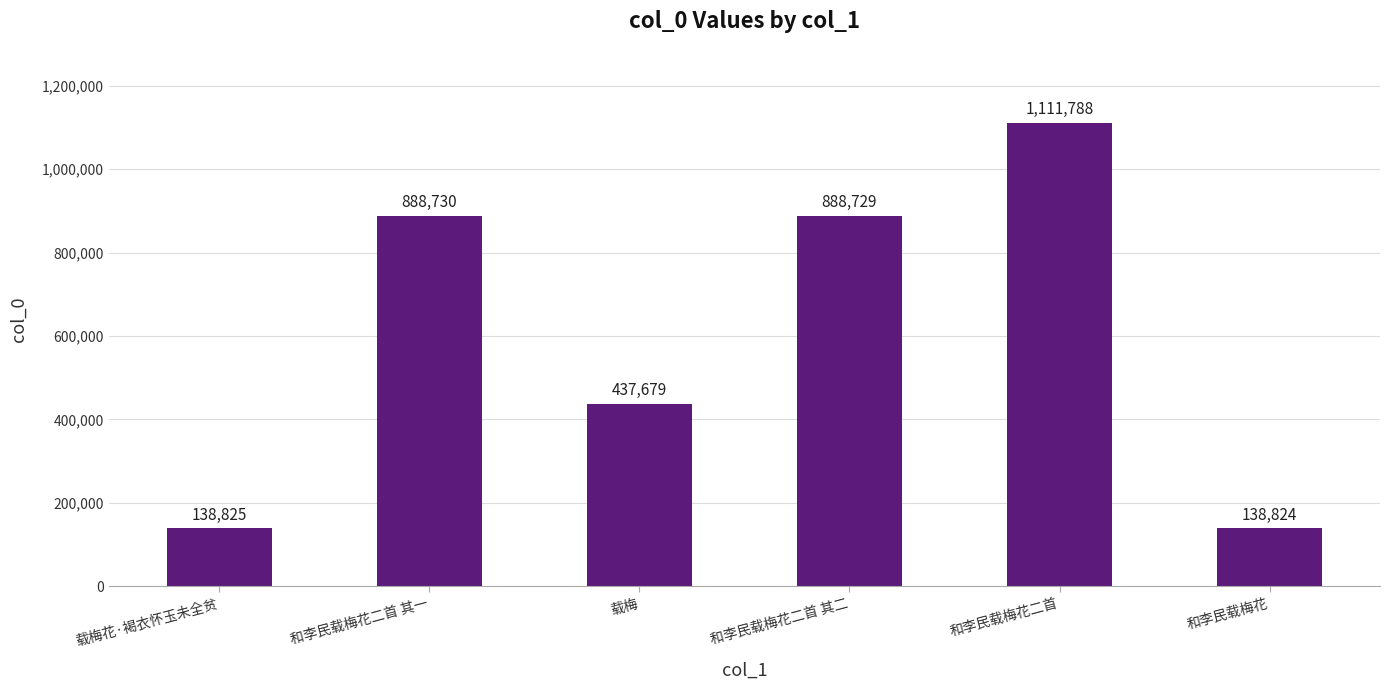

Reading right to left, extract all data points from this chart.

138824	1111788	888729	437679	888730	138825